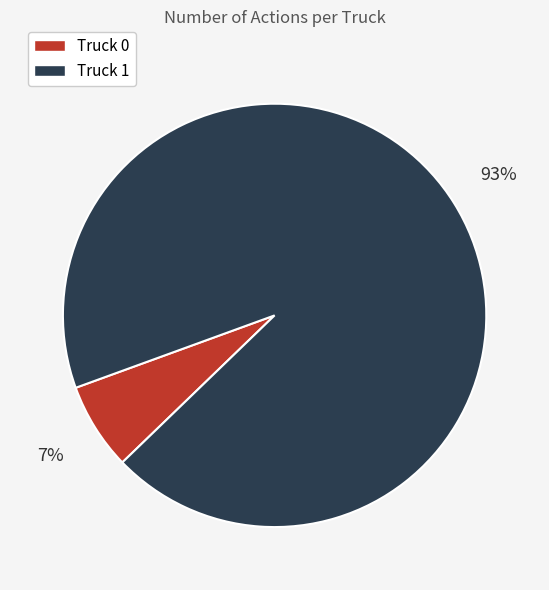

Does Truck 0 represent more than half of the total?

No